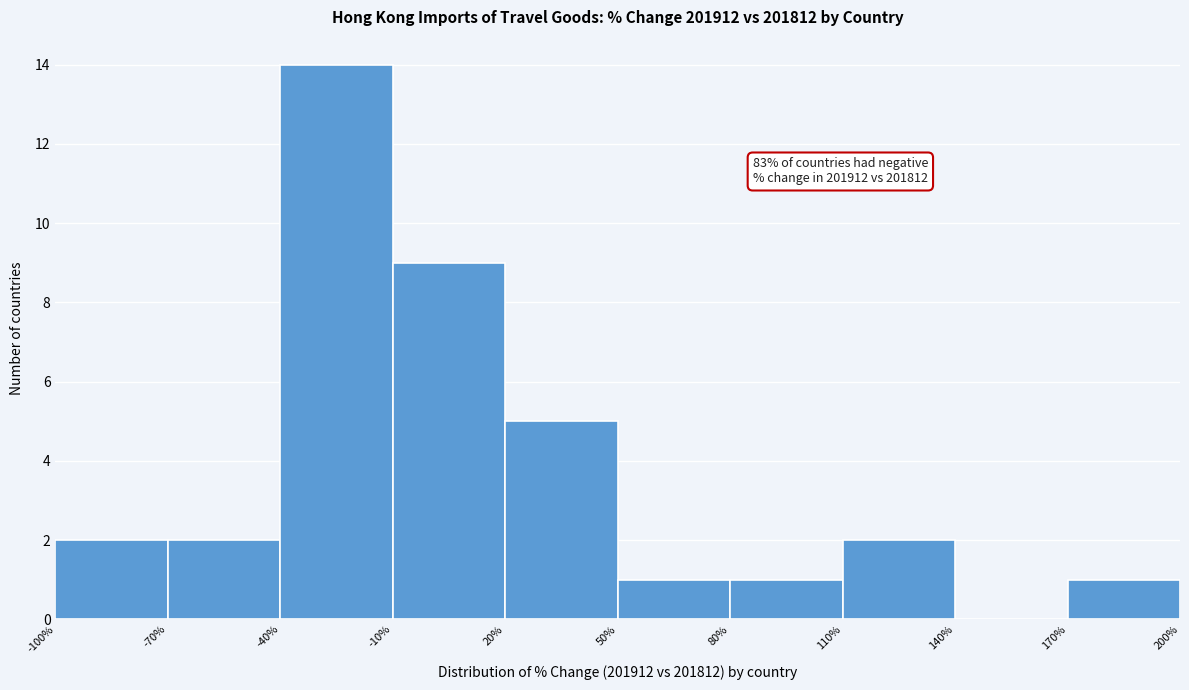

Which range on the x-axis has the tallest bar?

-40% to -10%